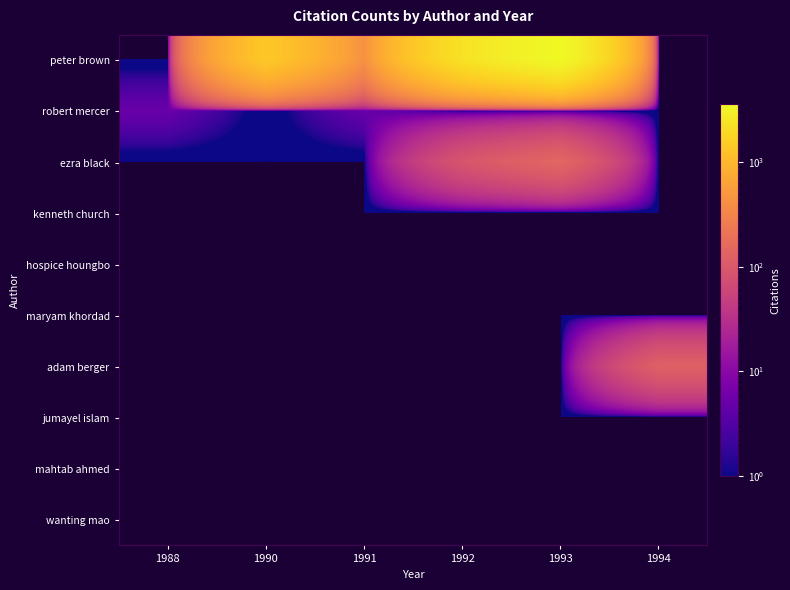

Reading left to right, what are all the values shown in this chart?

peter brown: 1988=0	1990=1411	1991=423	1992=2311	1993=3573	1994=0
robert mercer: 1988=5	1990=0	1991=5	1992=0	1993=0	1994=0
ezra black: 1988=0	1990=0	1991=0	1992=91	1993=145	1994=0
kenneth church: 1988=0	1990=0	1991=0	1992=0	1993=0	1994=0
hospice houngbo: 1988=0	1990=0	1991=0	1992=0	1993=0	1994=0
maryam khordad: 1988=0	1990=0	1991=0	1992=0	1993=0	1994=0
adam berger: 1988=0	1990=0	1991=0	1992=0	1993=0	1994=122
jumayel islam: 1988=0	1990=0	1991=0	1992=0	1993=0	1994=0
mahtab ahmed: 1988=0	1990=0	1991=0	1992=0	1993=0	1994=0
wanting mao: 1988=0	1990=0	1991=0	1992=0	1993=0	1994=0